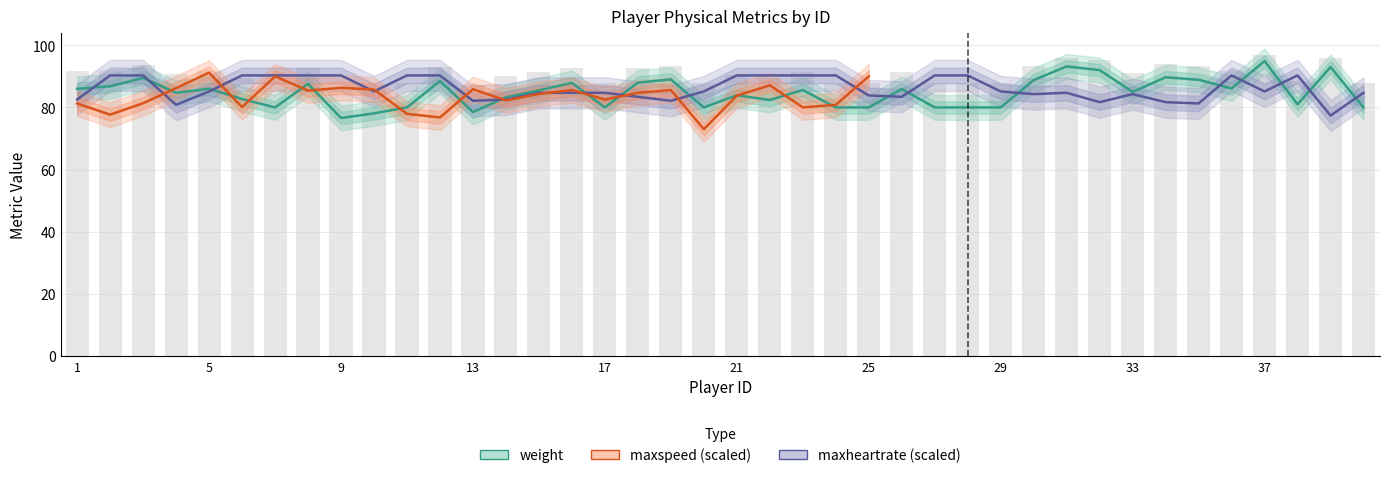

Between 13 and 36, which is larger?

36